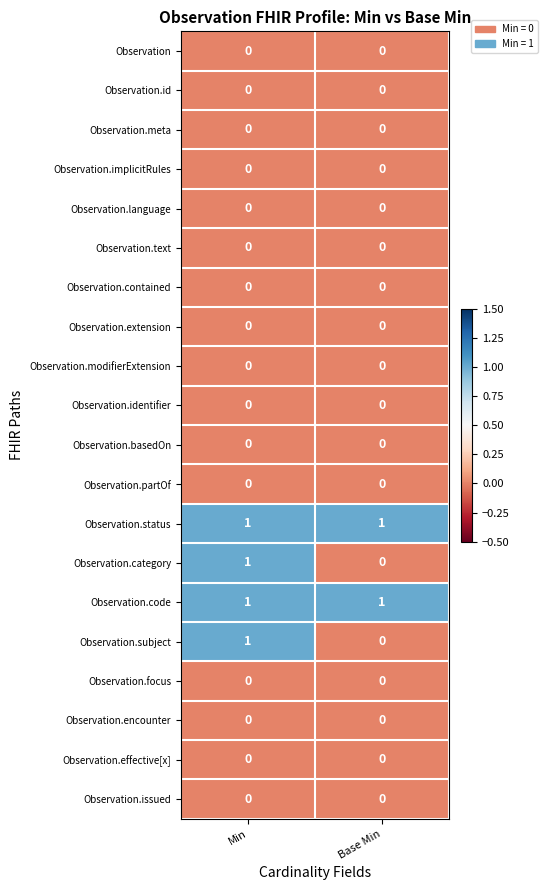

At which category is the sum across all series the highest?

Min